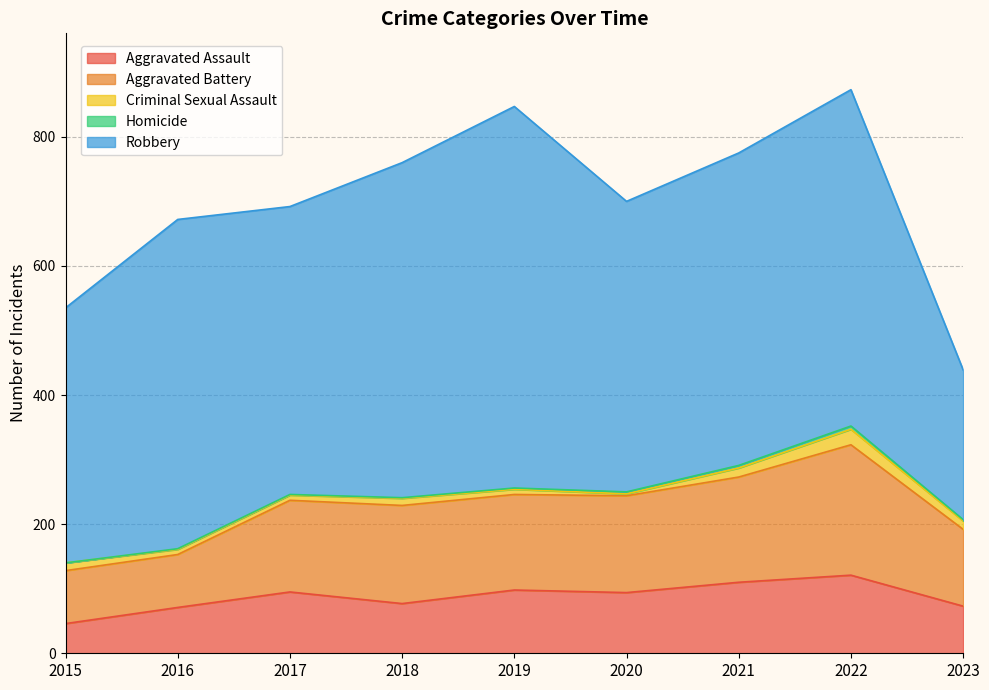

List the series in order of their peak value, highest first.

Robbery, Aggravated Battery, Aggravated Assault, Criminal Sexual Assault, Homicide